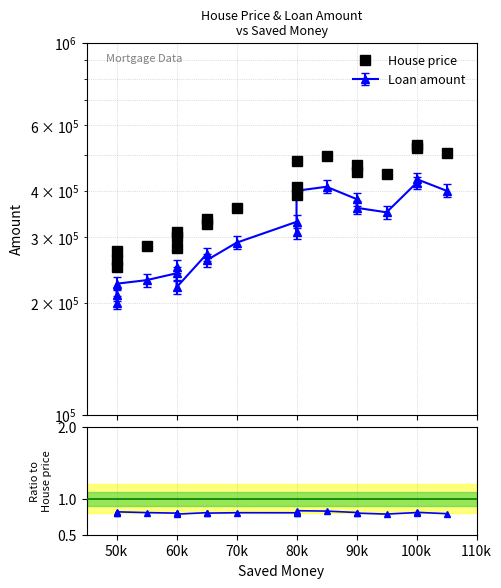

What is the greatest value displayed?

530000.0